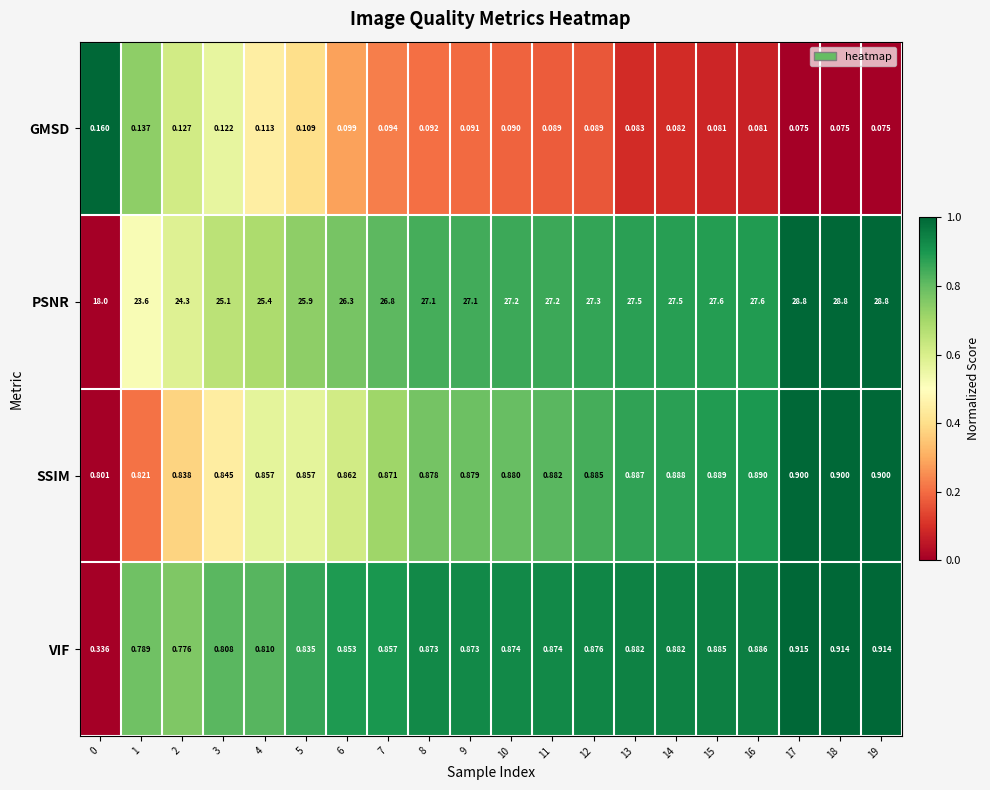

How many distinct data groups are displayed?

4